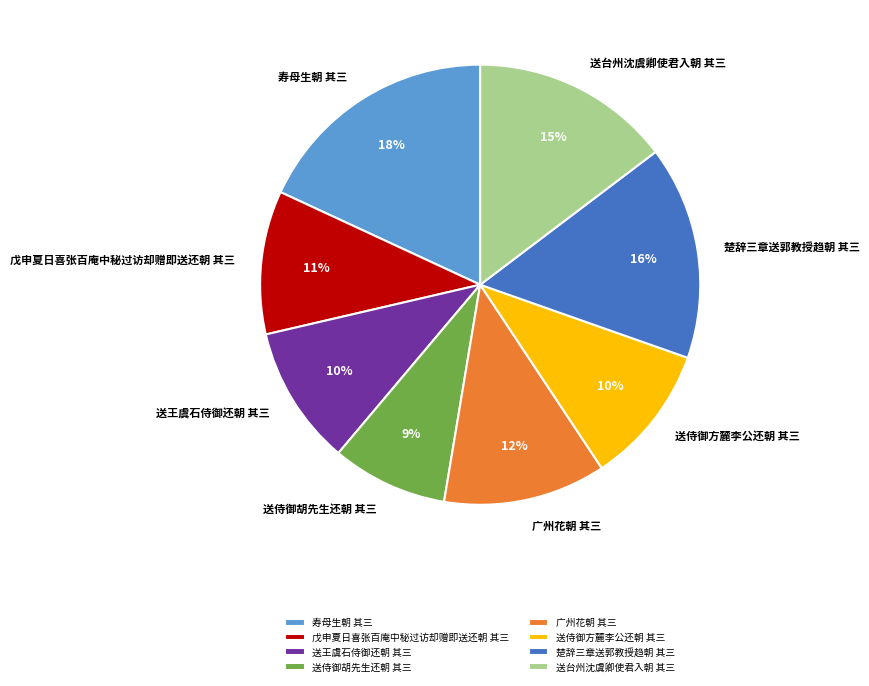

Count the number of slices in the pie.

8